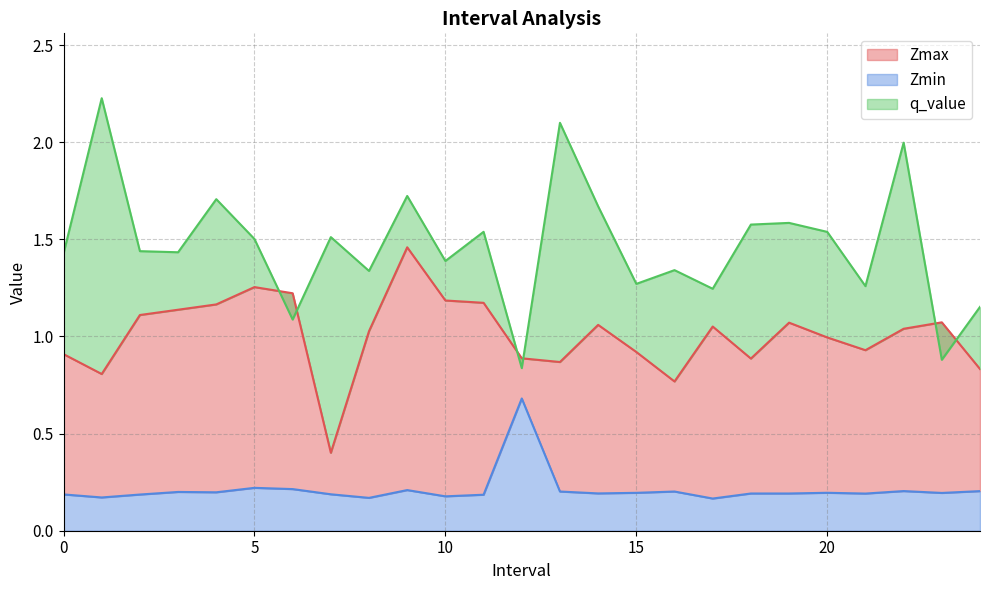

Where is Zmax nearest to the value 0?

7.0